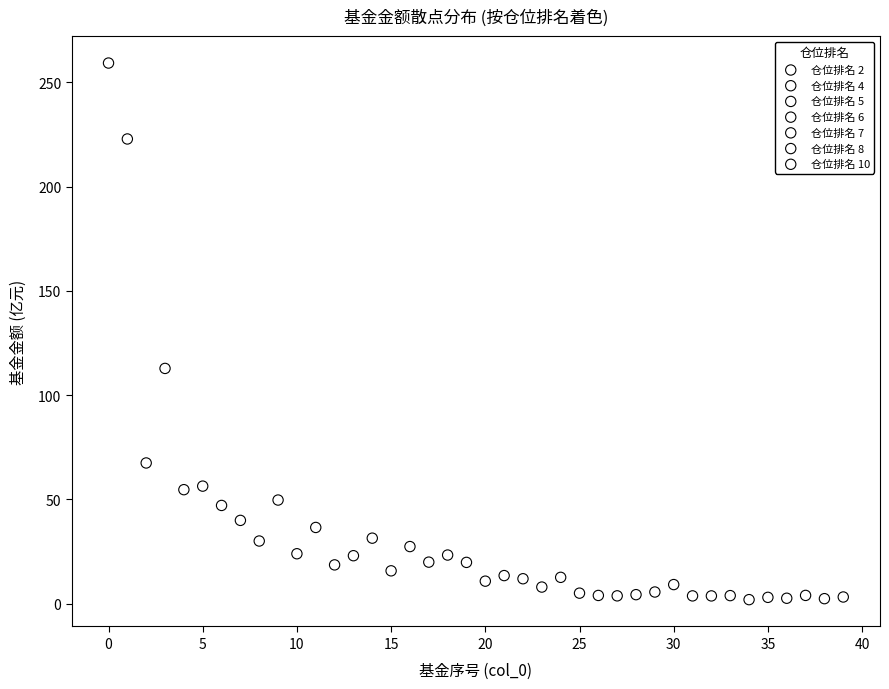

Which series has the widest spread of Y values?

仓位排名 10